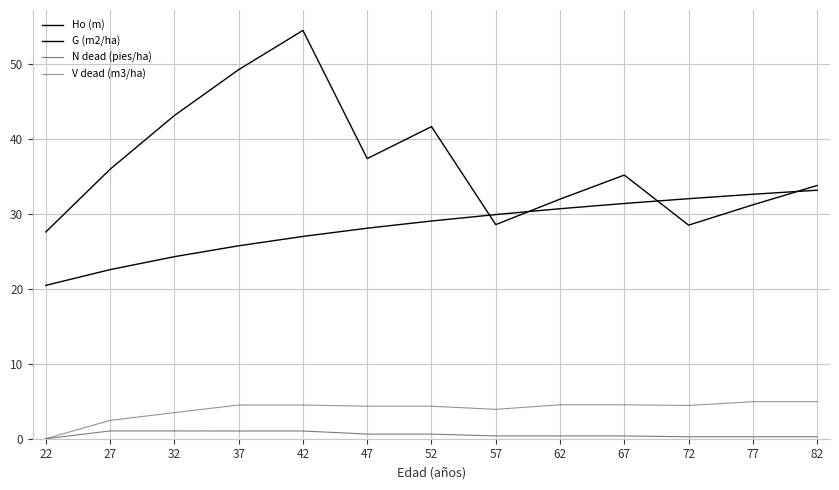

True or false: V dead (m3/ha) has a value of 2.5 at 27.

True